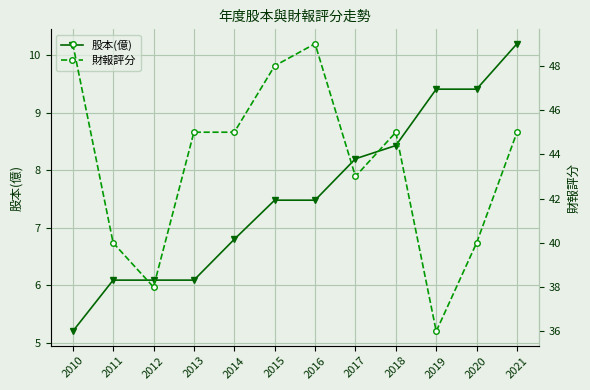

What is the maximum value for 股本(億)?

10.2